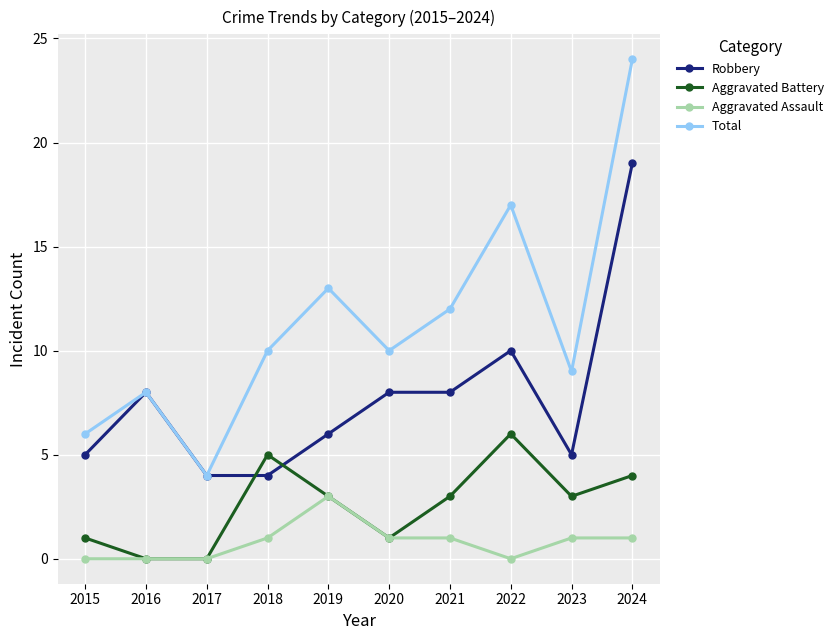

At which category does Total reach its first local peak?

2016